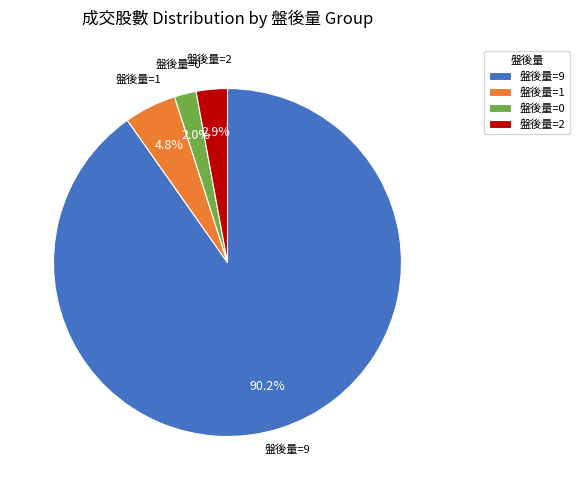

To the nearest percent, what is the average slice percentage?

25%